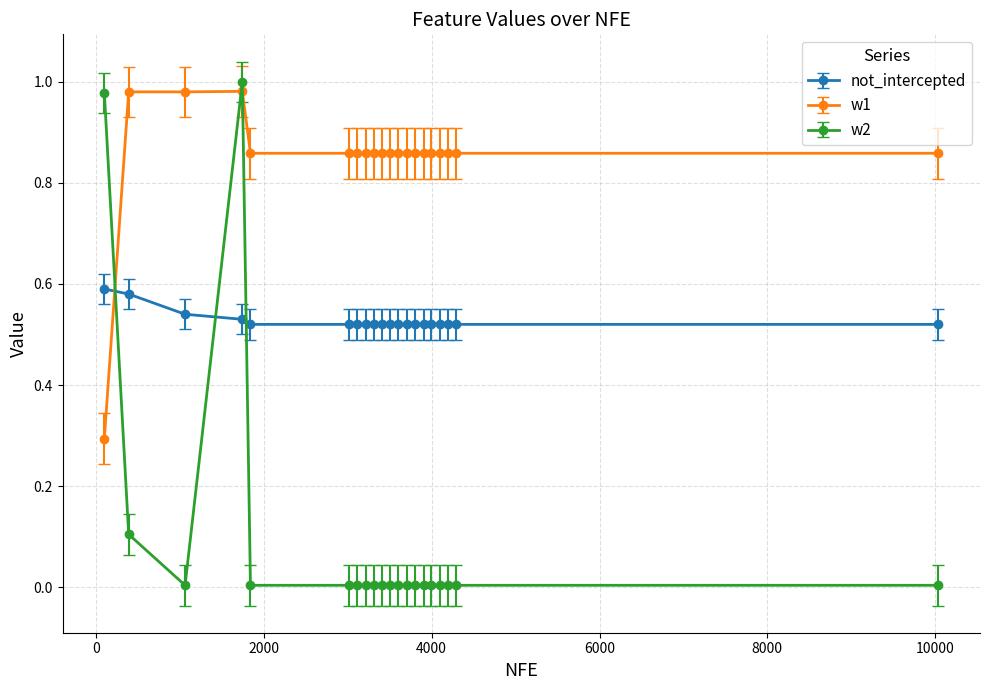

What is the average value of the w1 series?

0.8